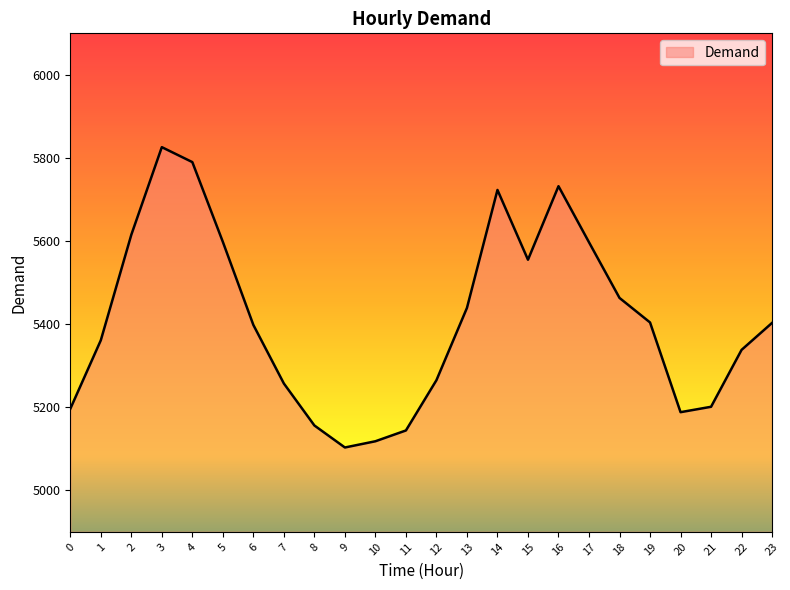

Does the chart have visible grid lines?

No